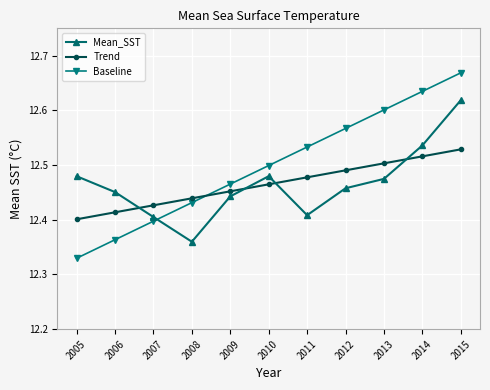

What is the difference between the maximum and minimum values in the Trend series?

0.1